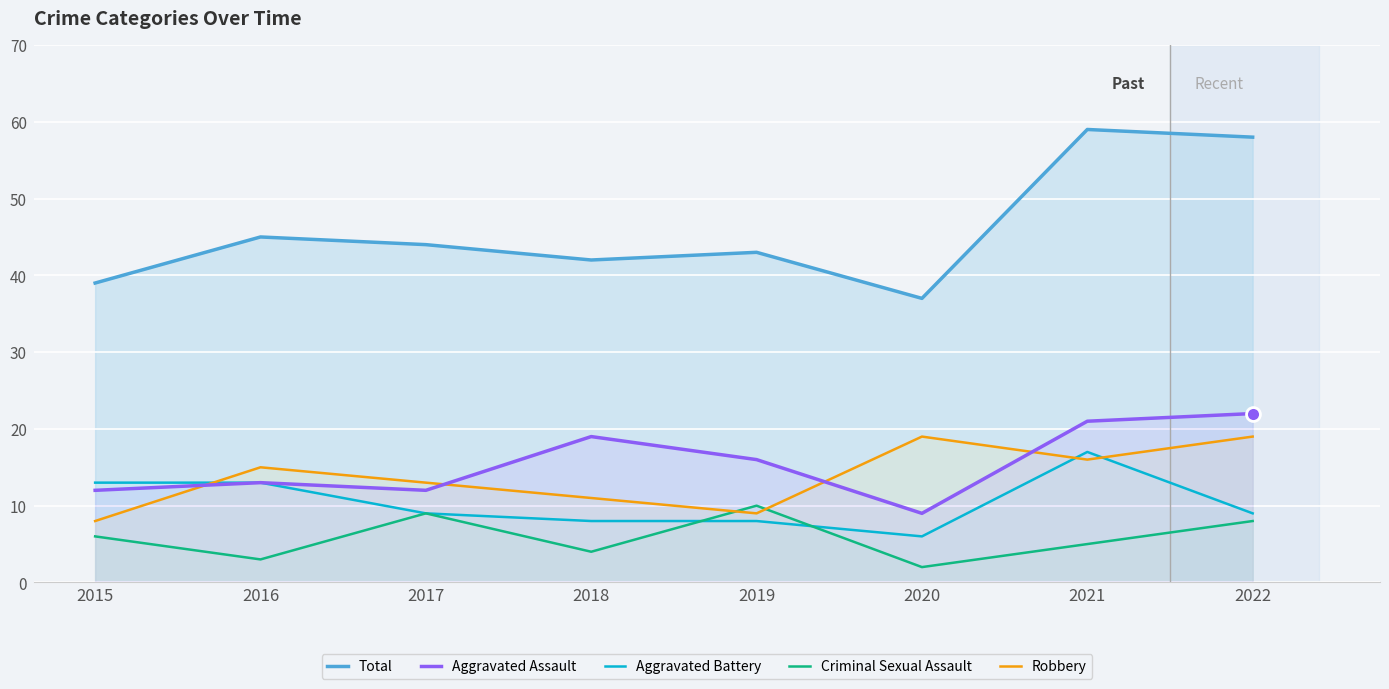

What is the greatest value displayed?

59